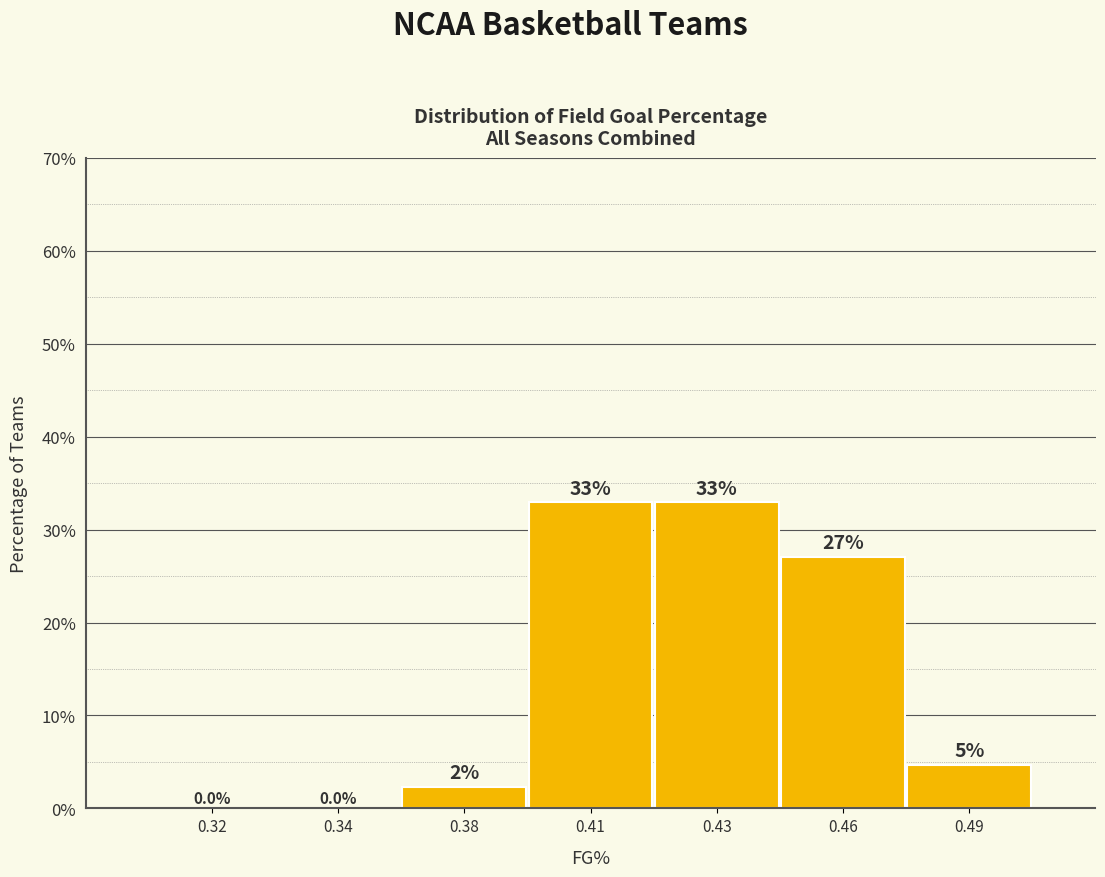

Approximately how many times larger is the value at 0.43 compared to 0.41?

1.0